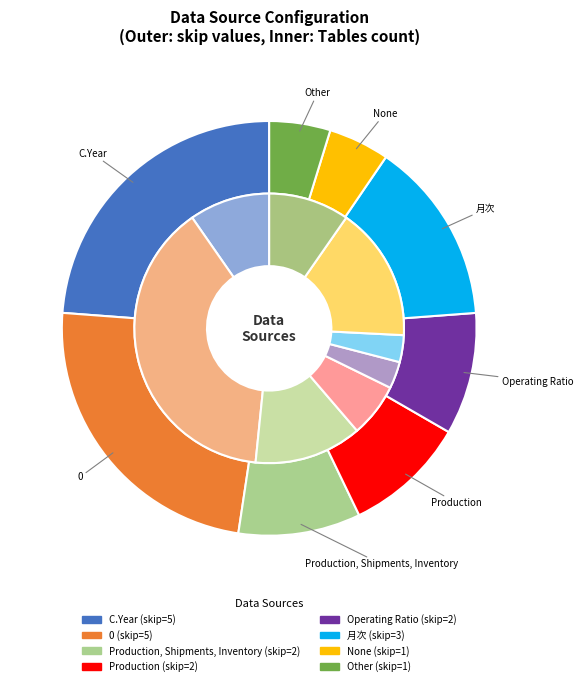

How many segments does this pie chart have?

8